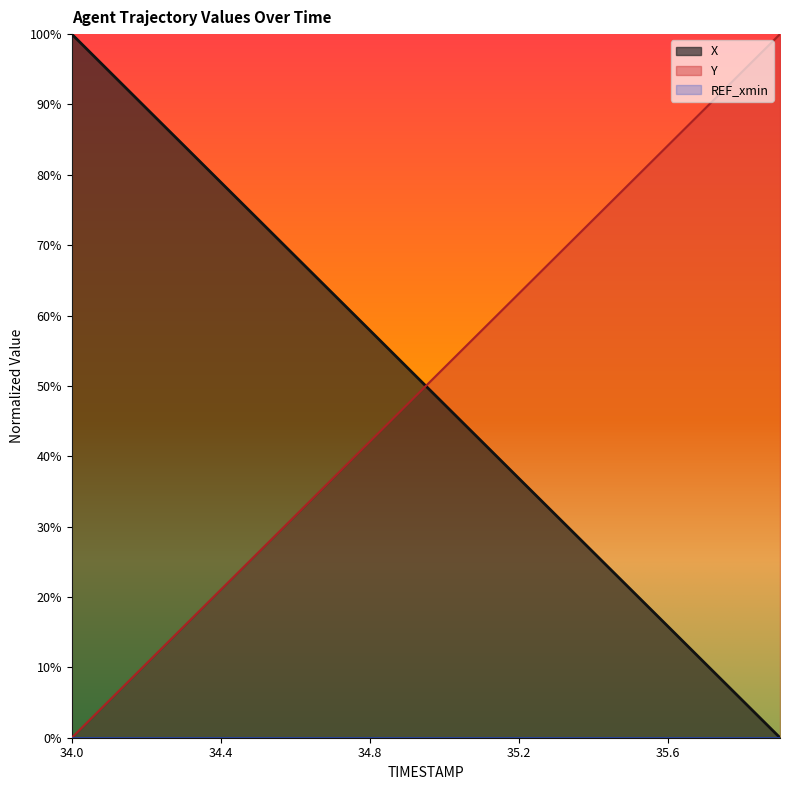

After their last crossing, which series has the higher values: Y or X?

Y